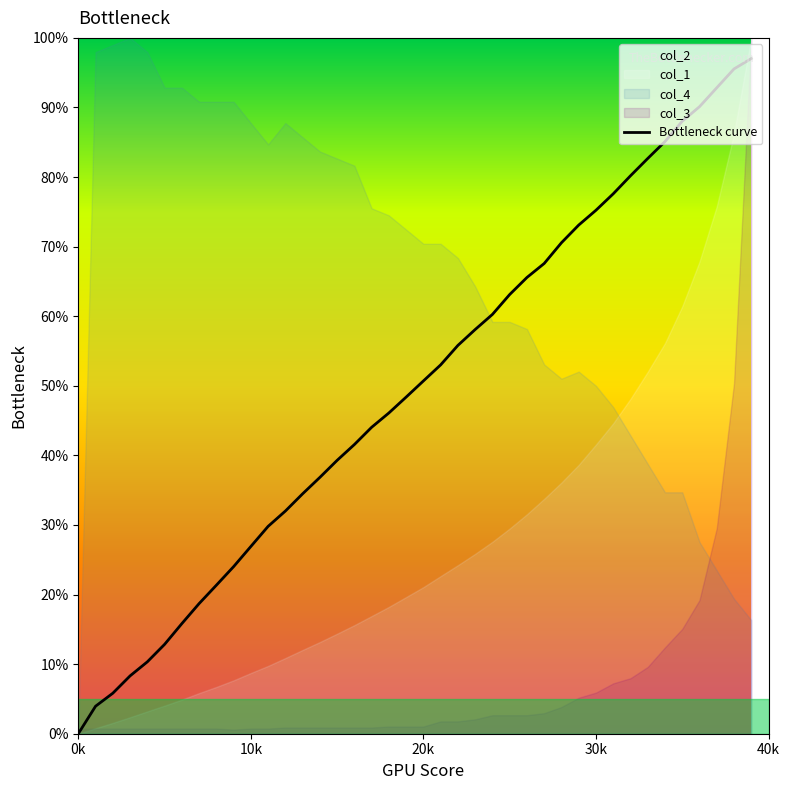

Which label corresponds to the smallest value in the chart?

0k